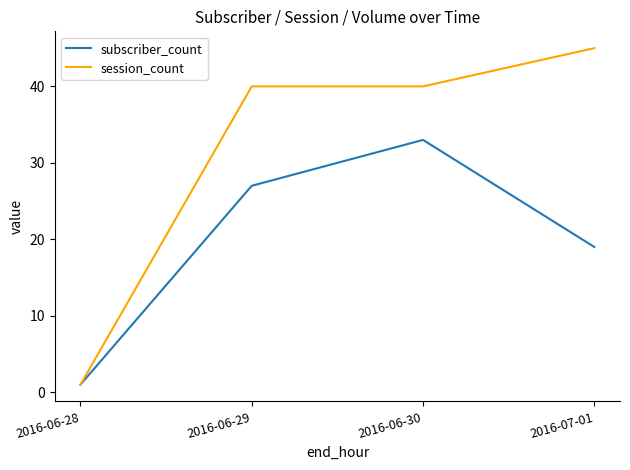

At which category is the sum across all series the highest?

2016-06-30